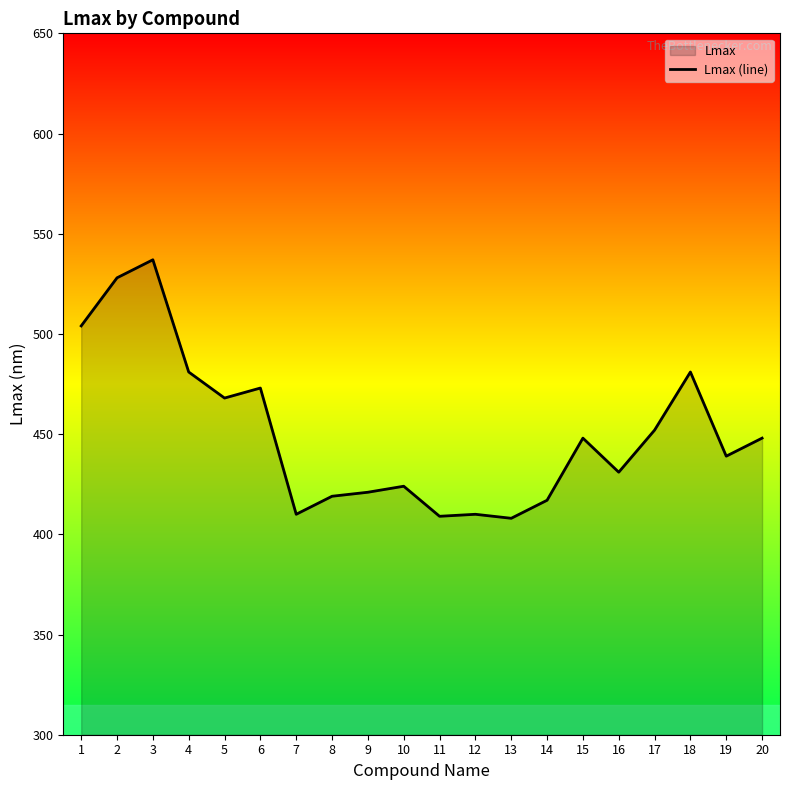

How many interior local valleys (lower than both neighbors) does the data have?

6